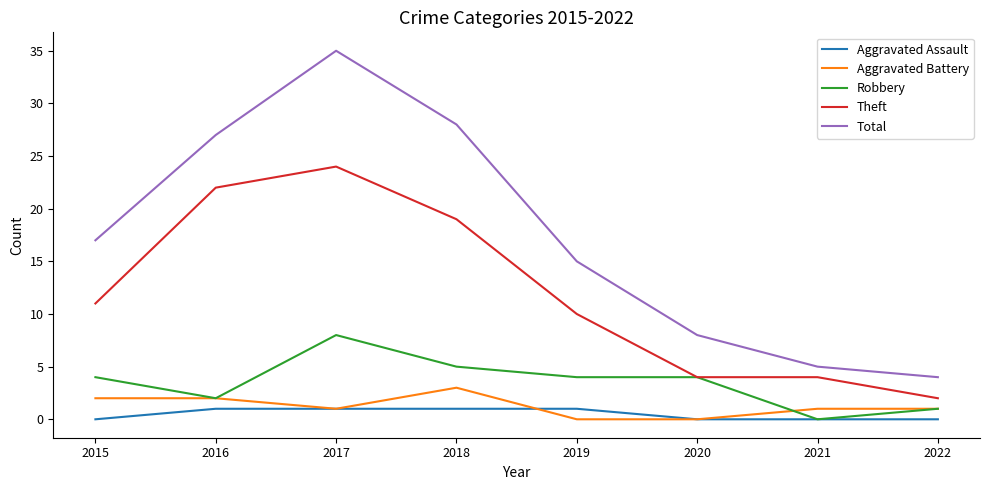

True or false: Aggravated Battery and Total cross at least once.

False